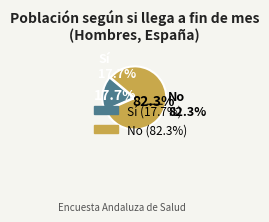

What percentage do No and Sí together represent?

100.0%